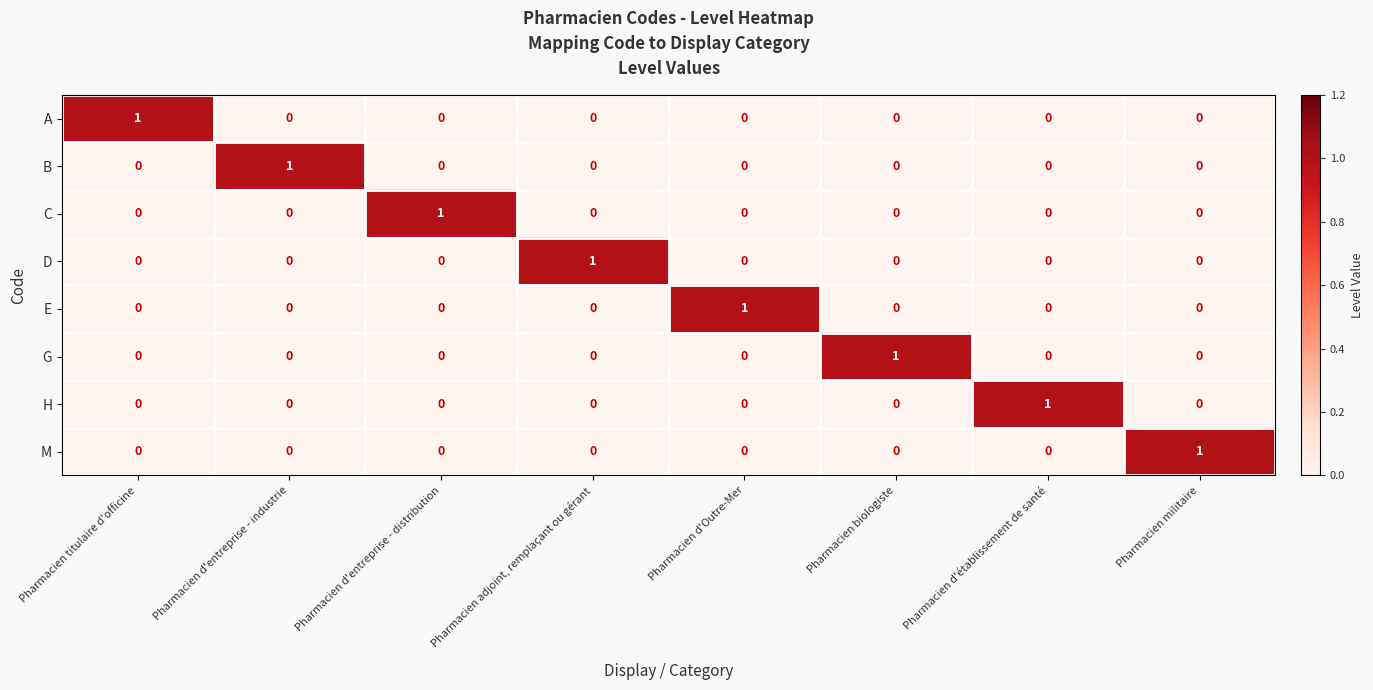

At how many categories does at least one series exceed 0?

8